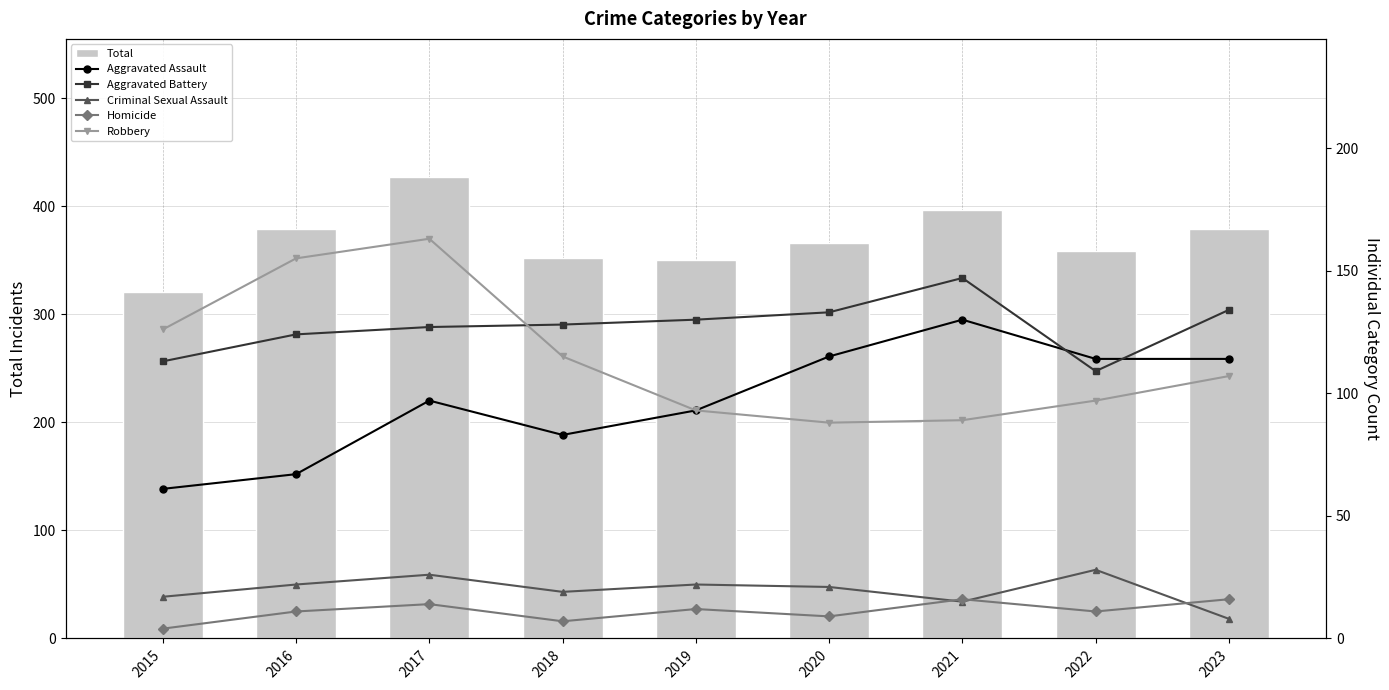

Is the value of Criminal Sexual Assault at 2017 greater than the value of Total at 2023?

No